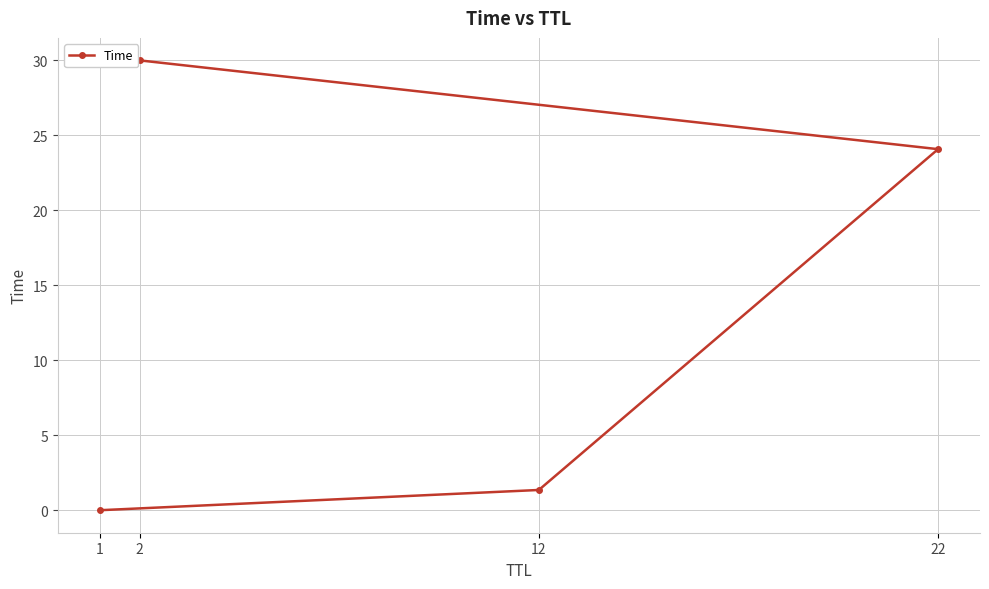

Between 12 and 22, which is larger?

22